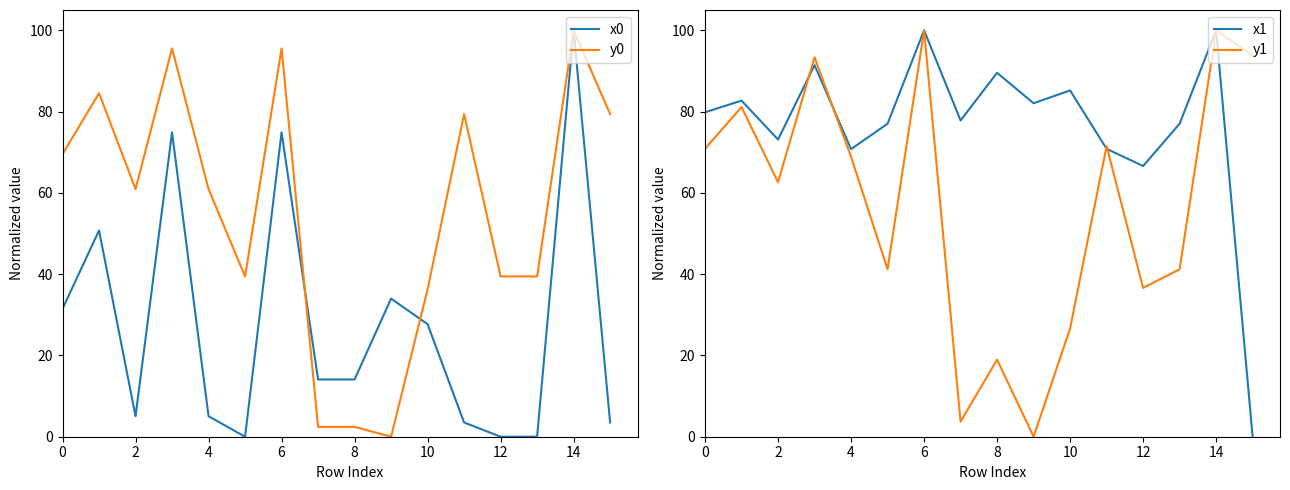

Between 13 and 15, which is larger?

15